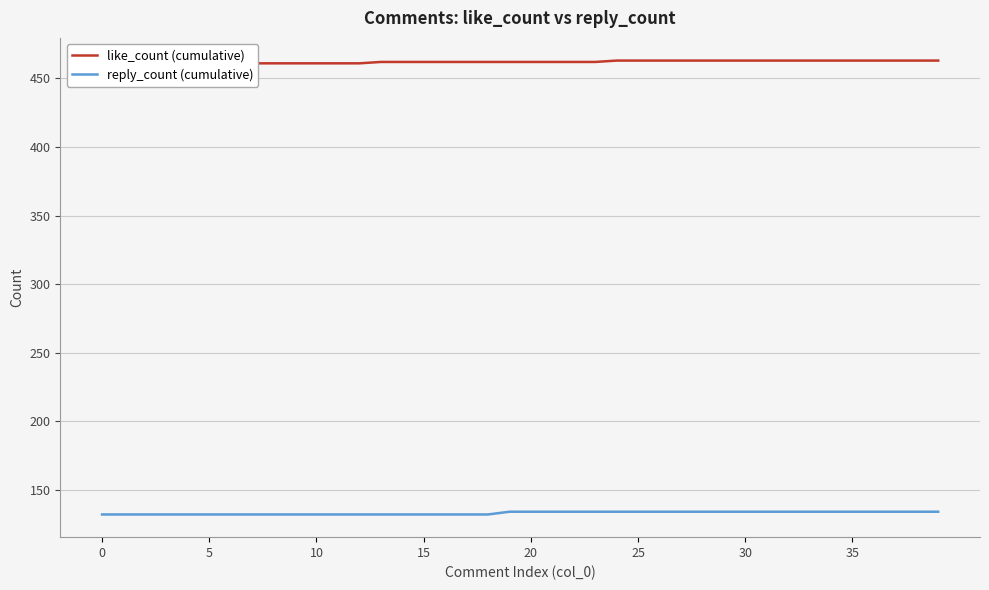

What is the total value across all series at 30?

593